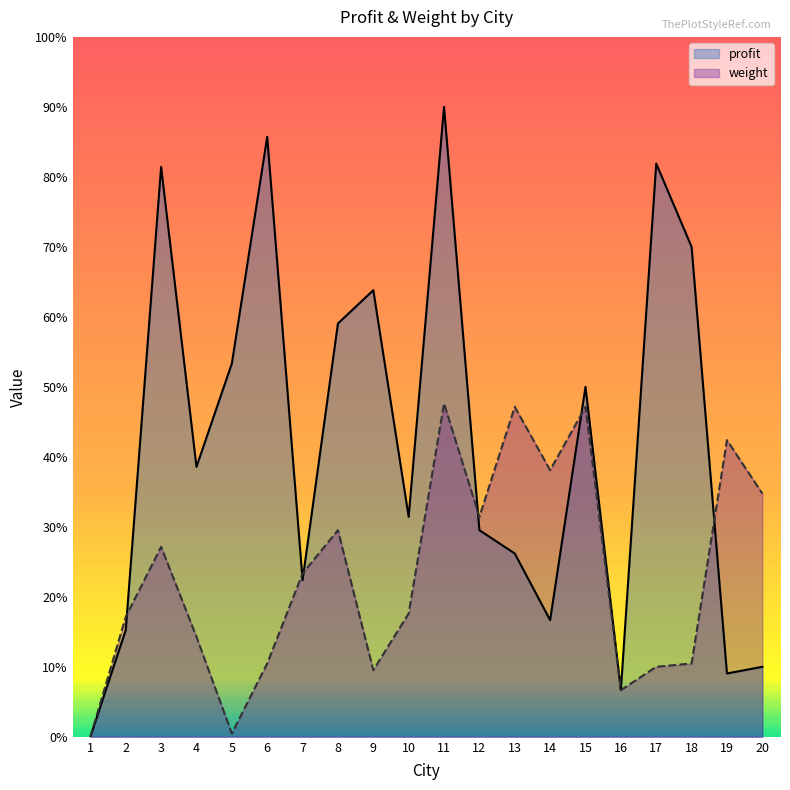

What are all the series names shown in the legend?

profit, weight